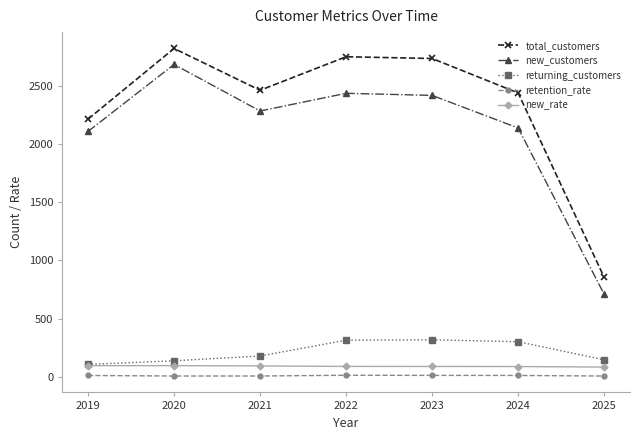

What is the approximate value of total_customers at 2022?

2749.0